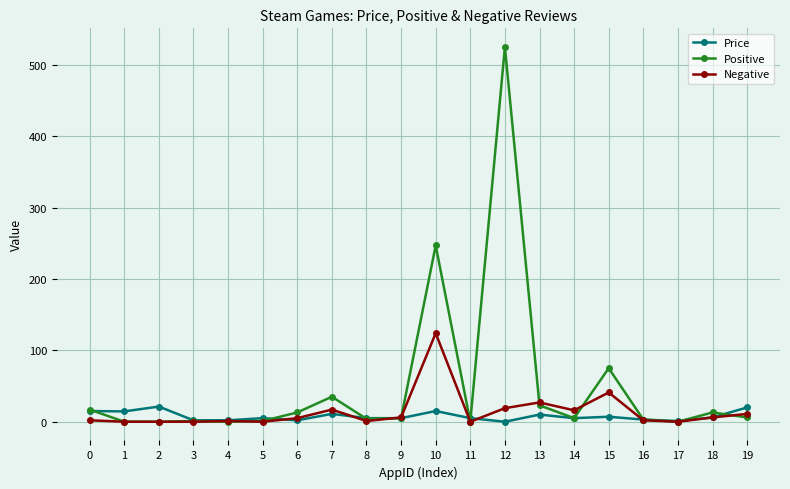

What is the maximum value for Price?

21.2